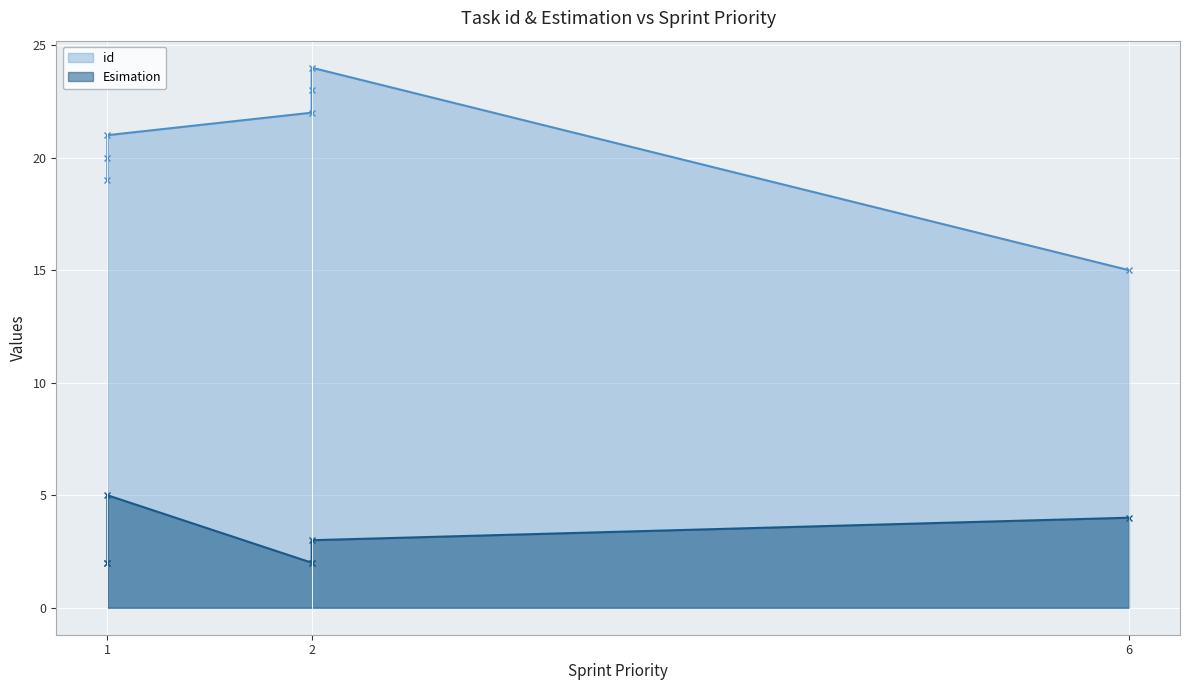

The value of Esimation at 1 is 5. True or false?

True